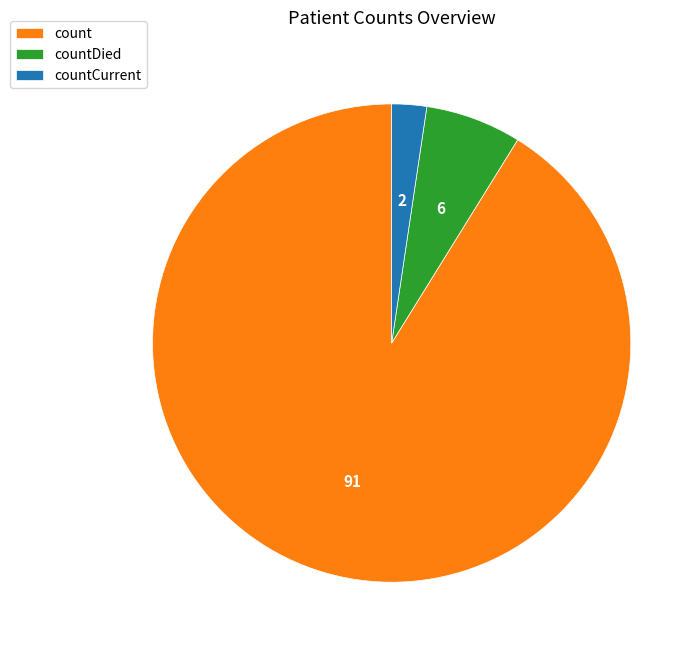

What is the largest slice in the pie chart?

count